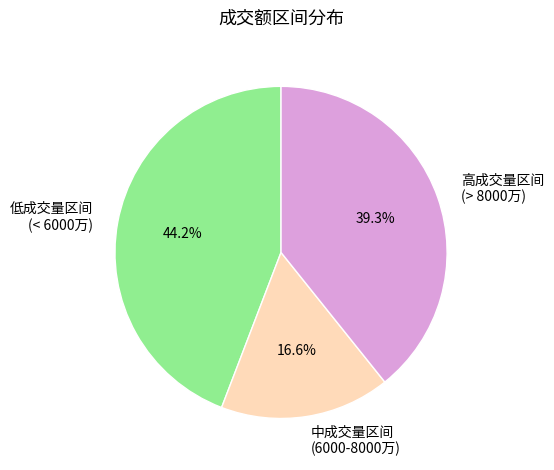

What is the largest slice in the pie chart?

低成交量区间 (< 6000万)